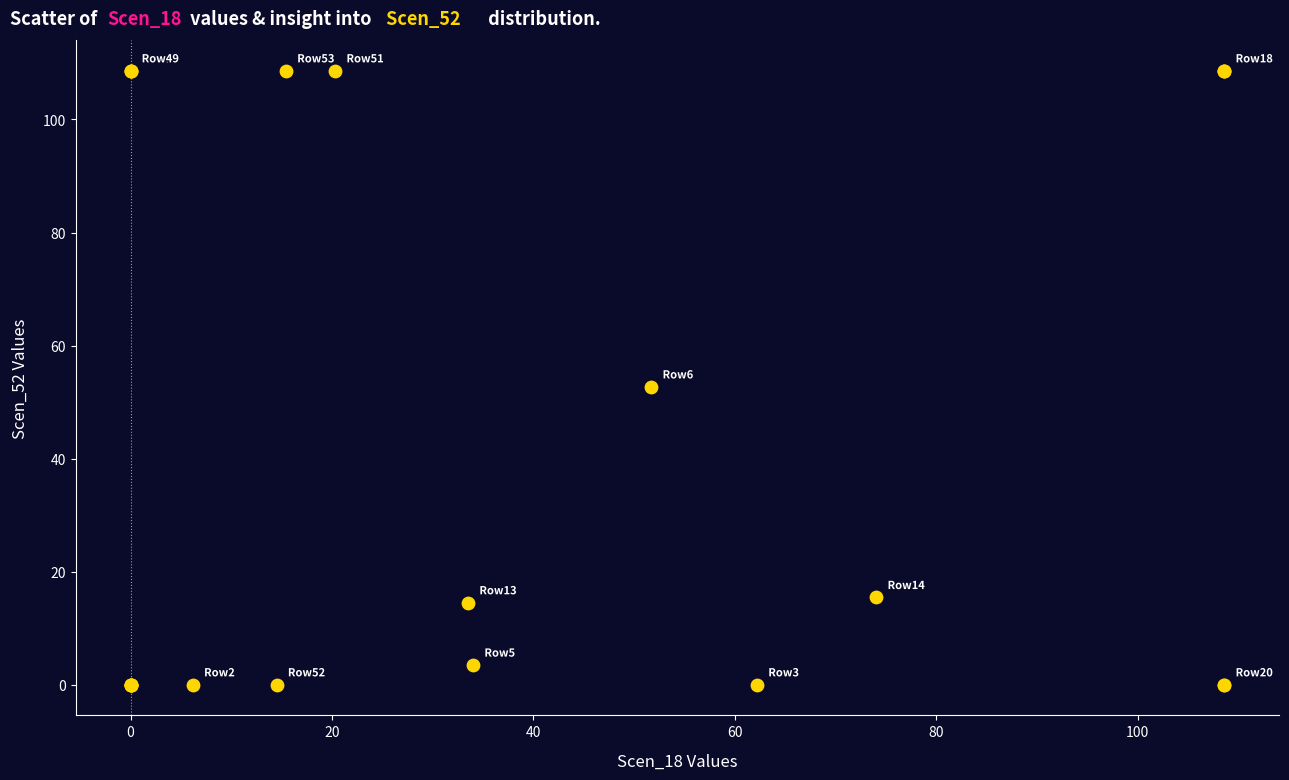

What Y value in the scatter plot is closest to 54?

52.7